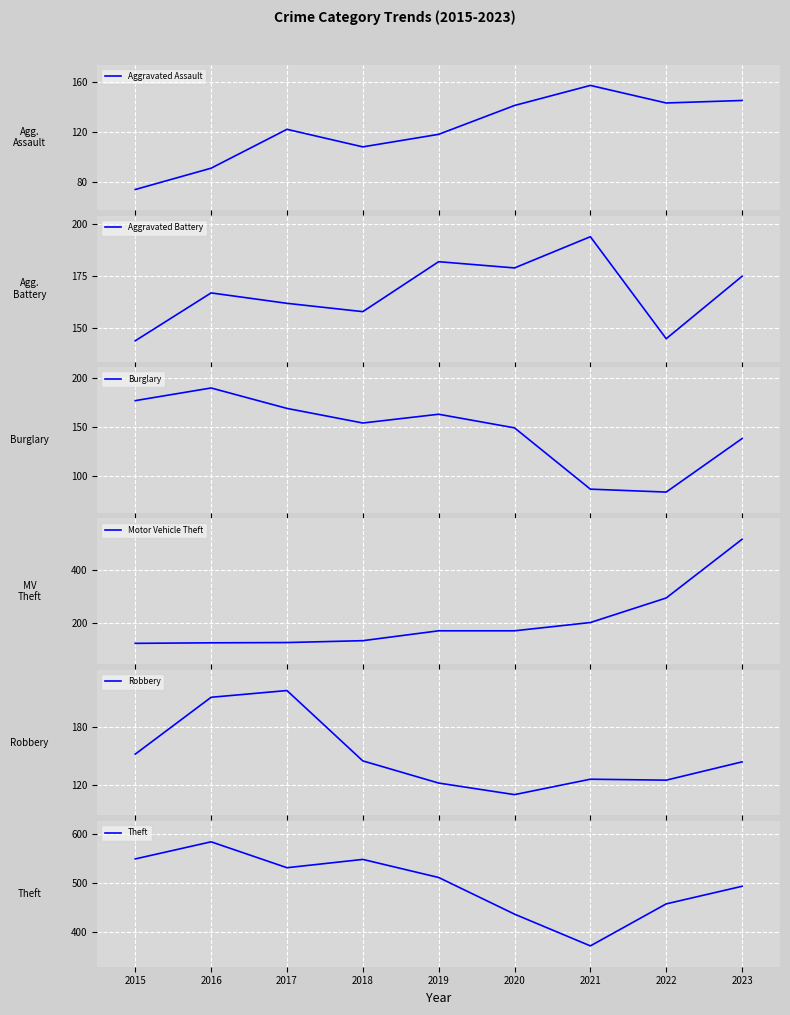

Where is the first local minimum for Aggravated Battery?

2018